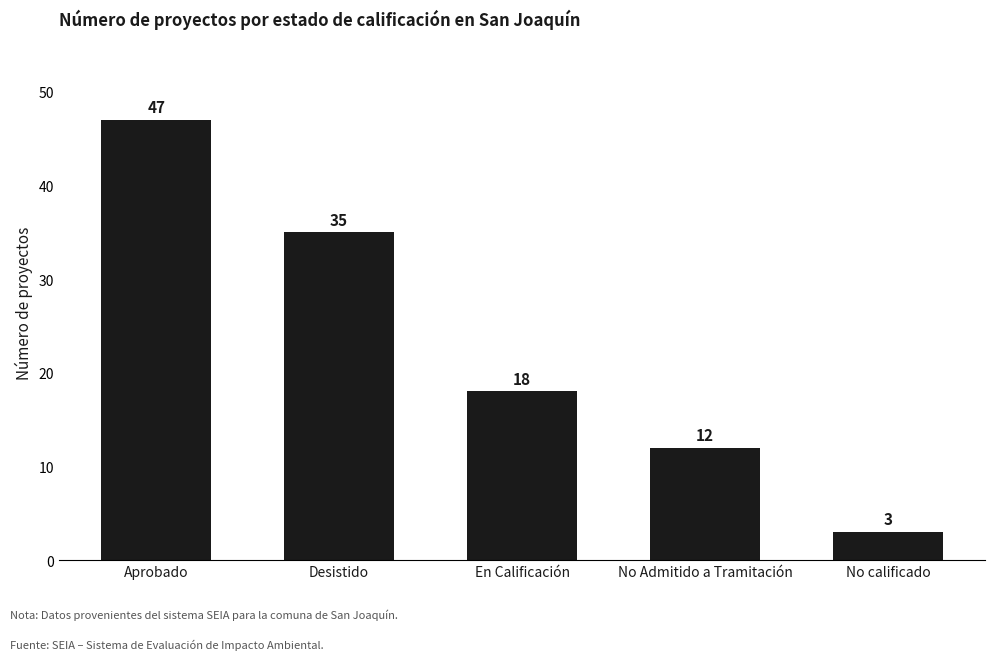

What is the sum of all values?

115